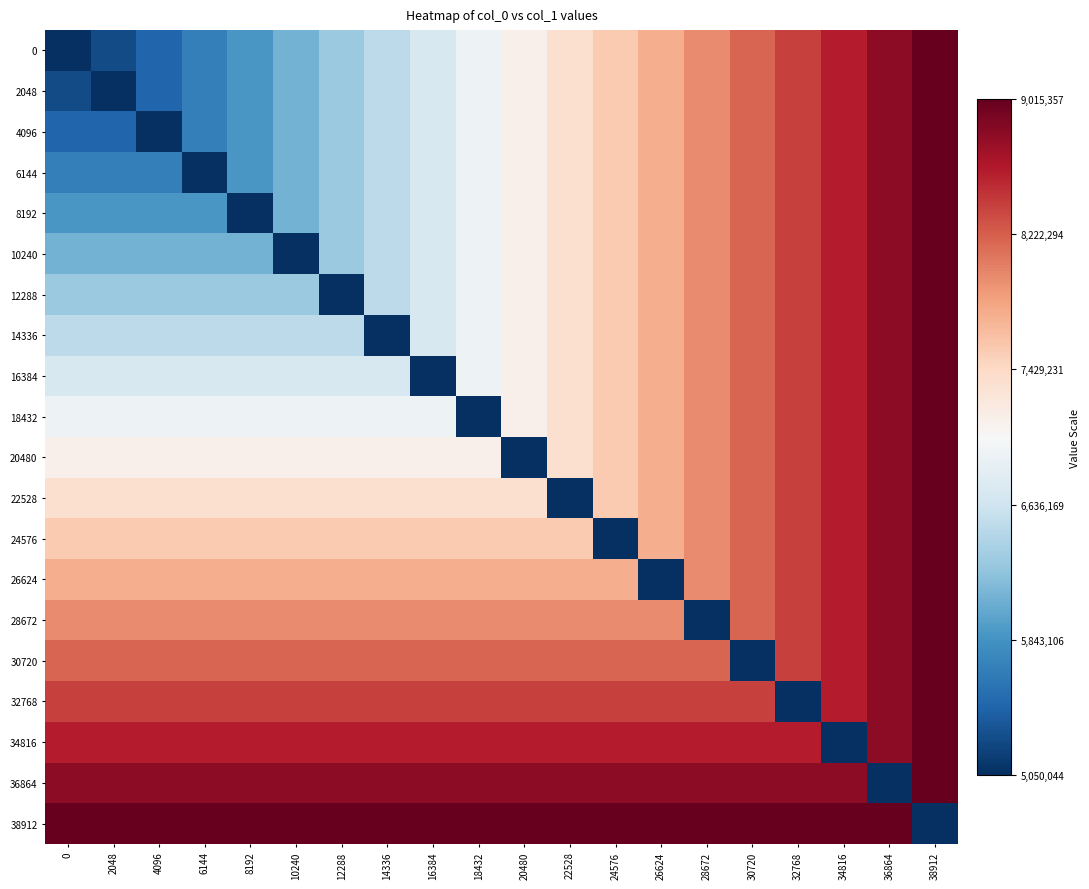

What is the total value across all series at 38912?

19.0